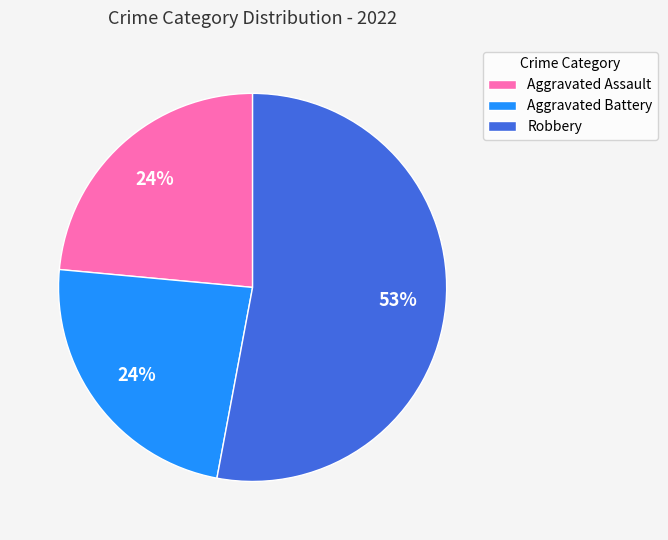

Which category has the biggest portion of the pie?

Robbery